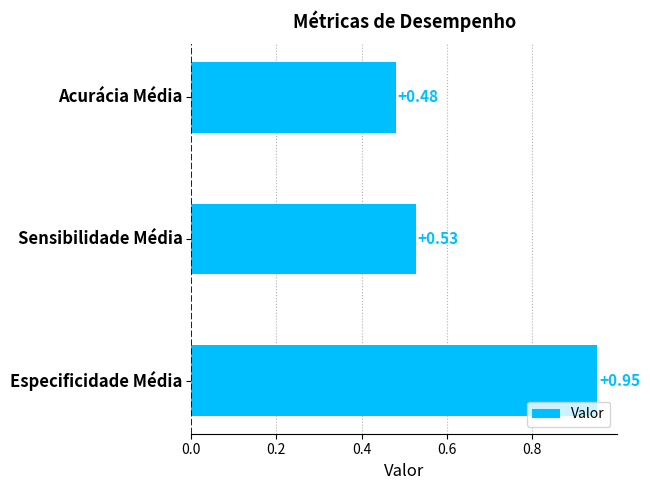

Count the number of data series in this chart.

1